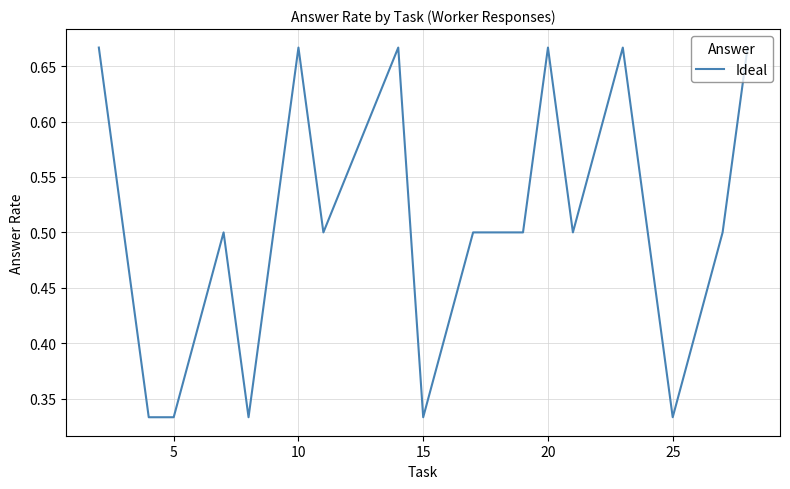

Is this an area chart (filled region under the line)?

No